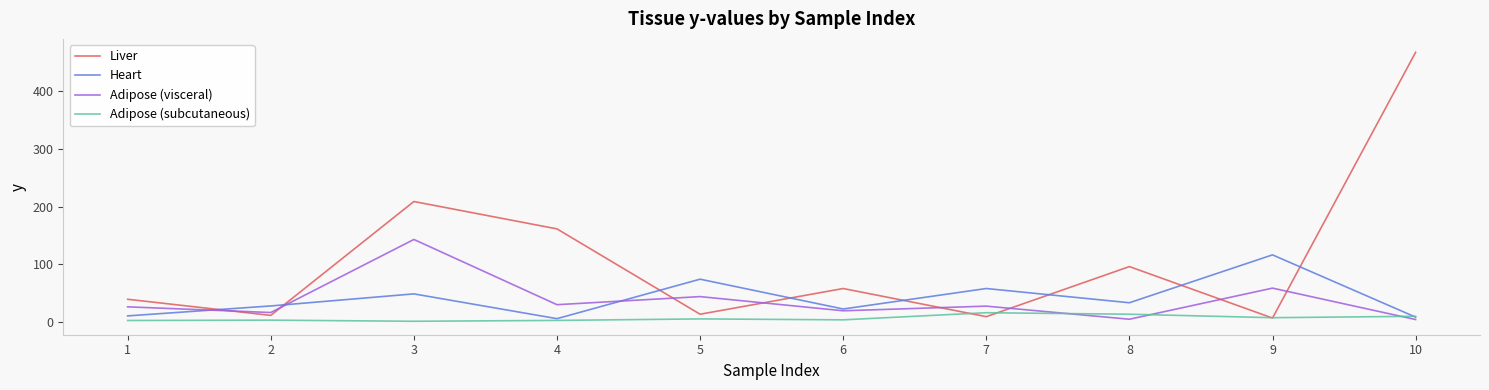

The value of Adipose (visceral) at 5 is 69.9. True or false?

False